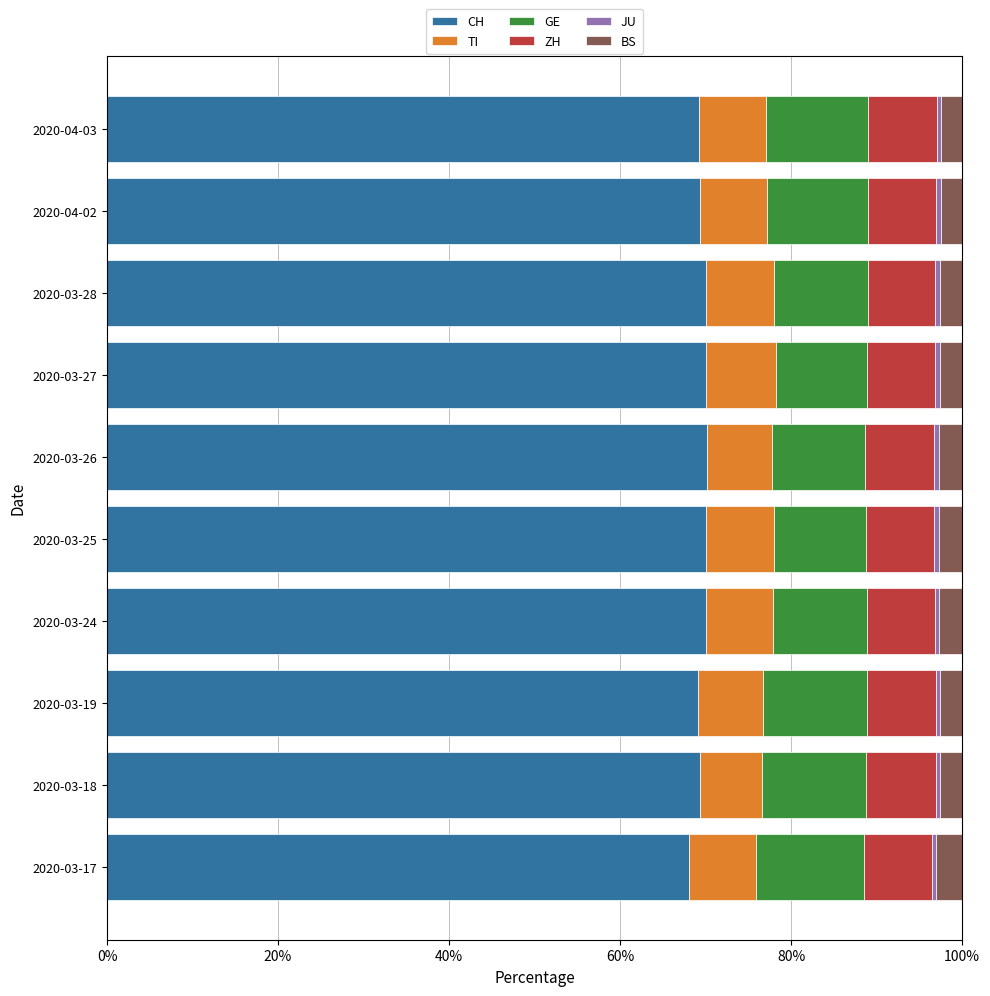

How many distinct data groups are displayed?

6